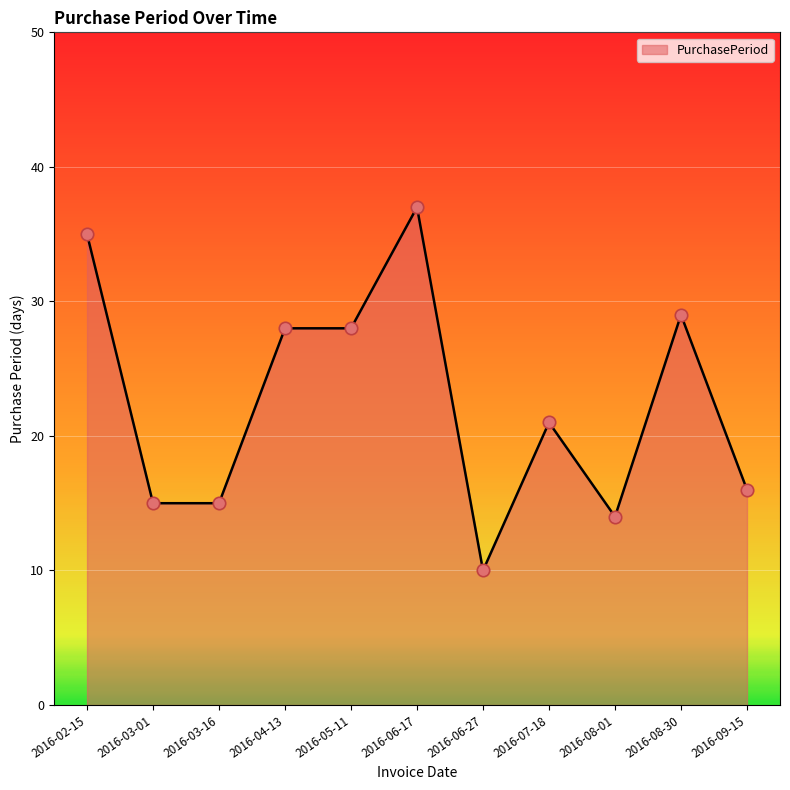

Approximately how many times larger is the value at 2016-06-27 compared to 2016-07-18?

0.5